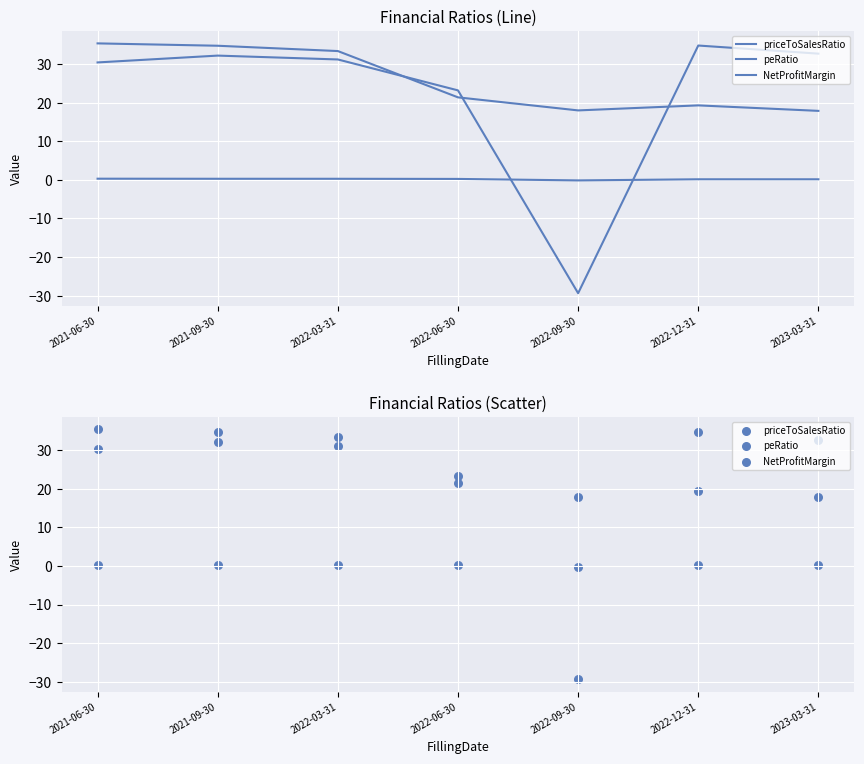

At how many categories does at least one series exceed -23?

7